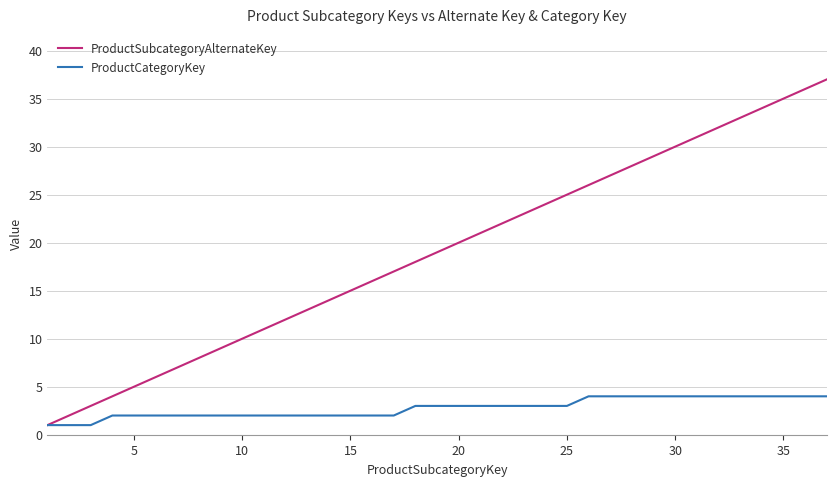

What is the difference between the second highest and minimum values in the ProductSubcategoryAlternateKey series?

35